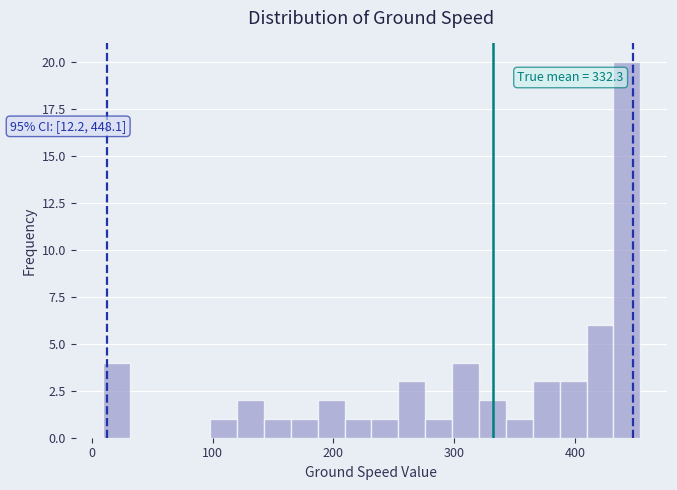

Read against the x-axis, roughly where is the centre of the tallest bar?

440